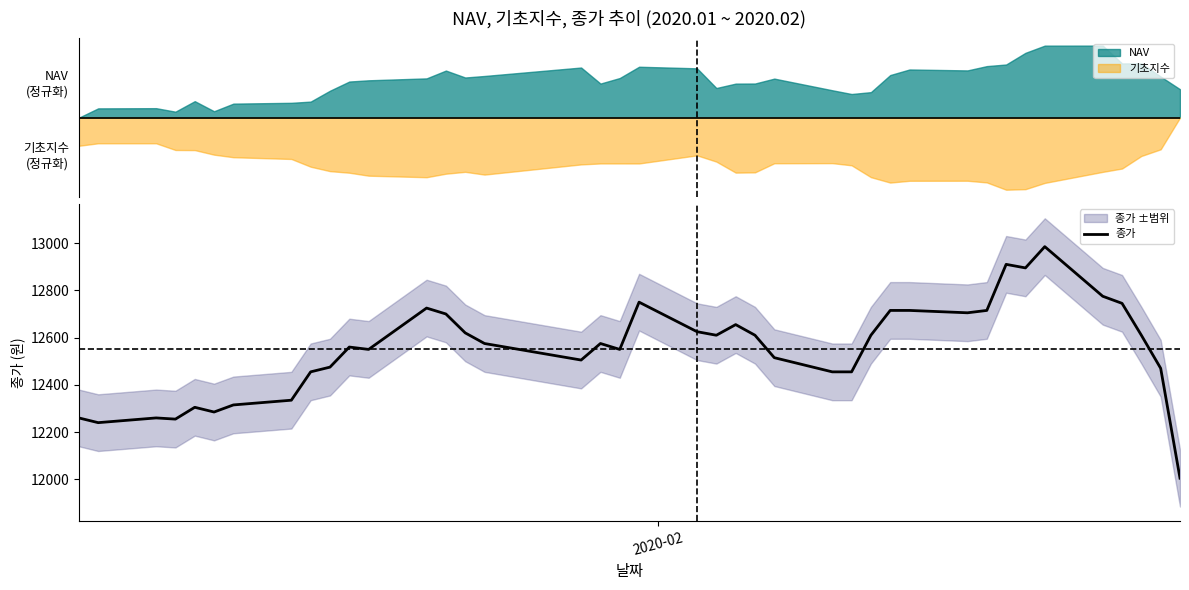

Count the number of categories in the chart.

40